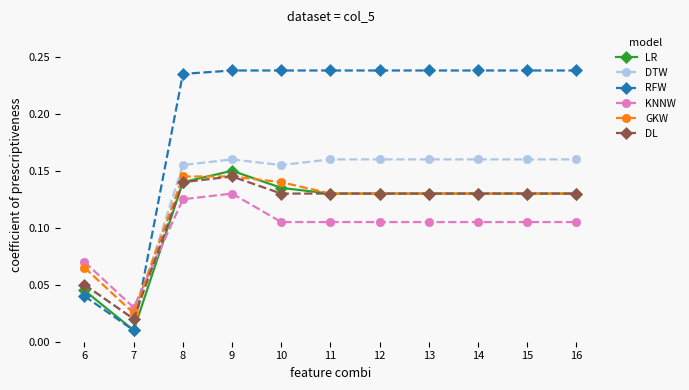

Count the KNNW values in the range 0 to 1.

11